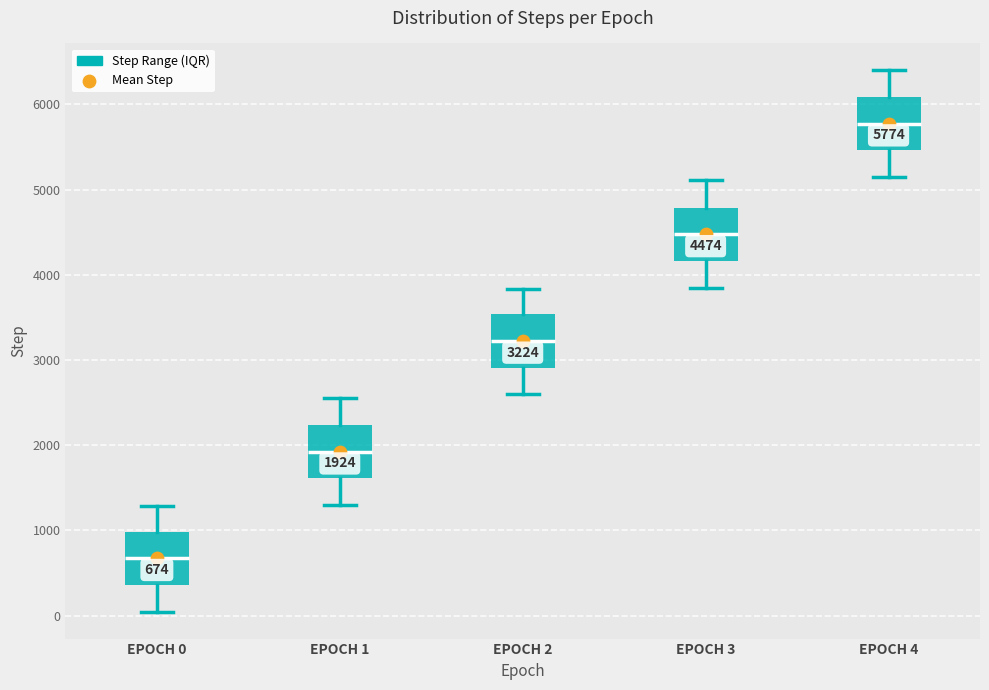

Which box has the highest median line?

EPOCH 4